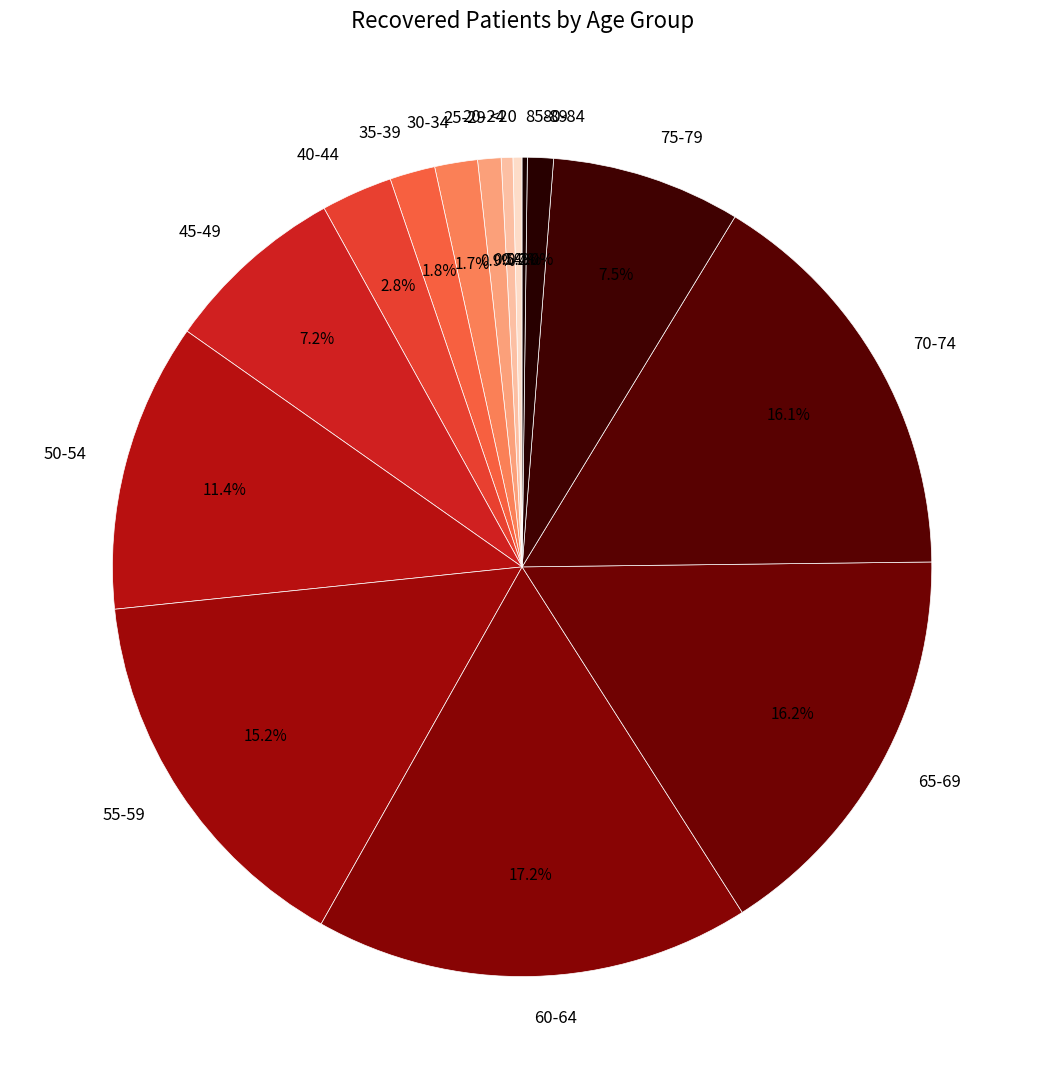

To the nearest percent, what is the difference between the largest and smallest slice percentages?

17%